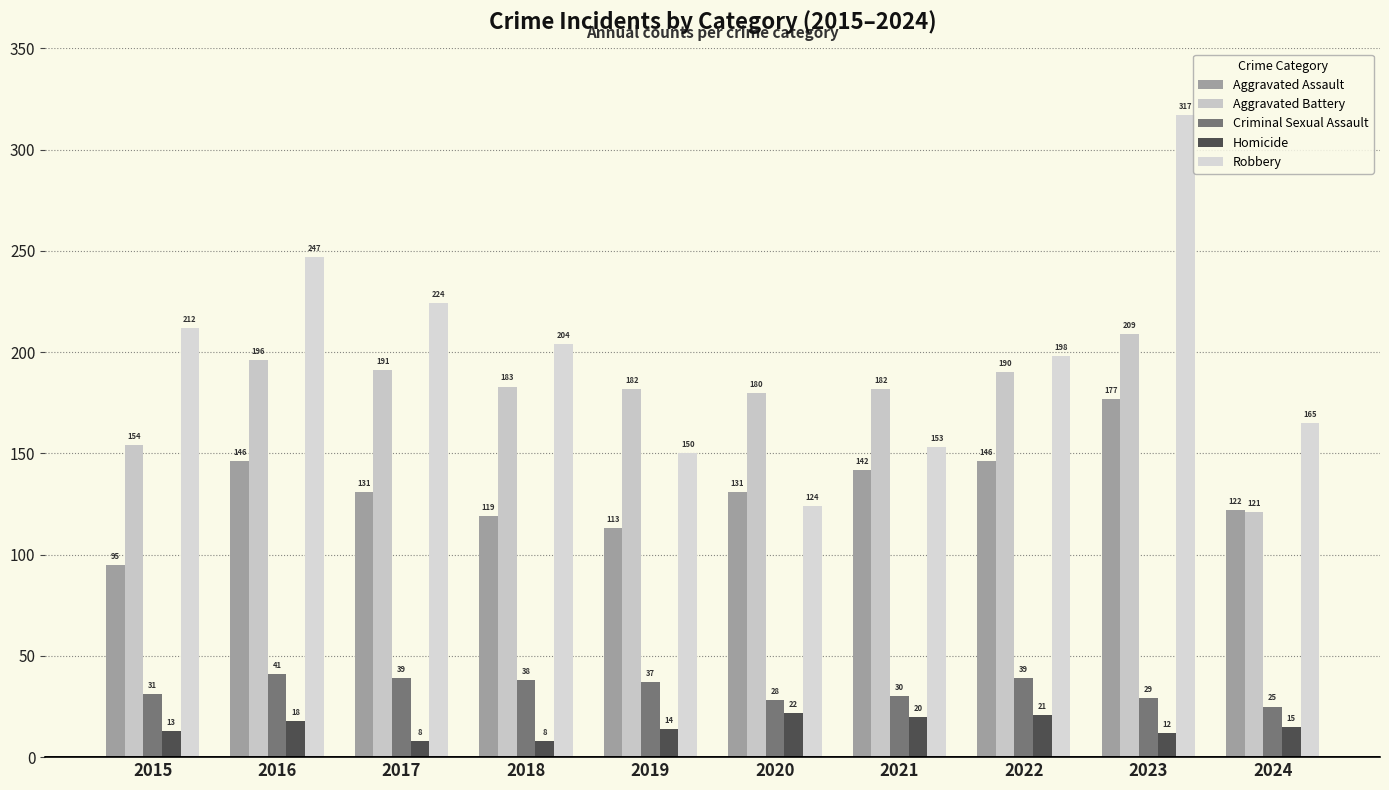

What is the value of the Criminal Sexual Assault bar at the 9th from the left?

29